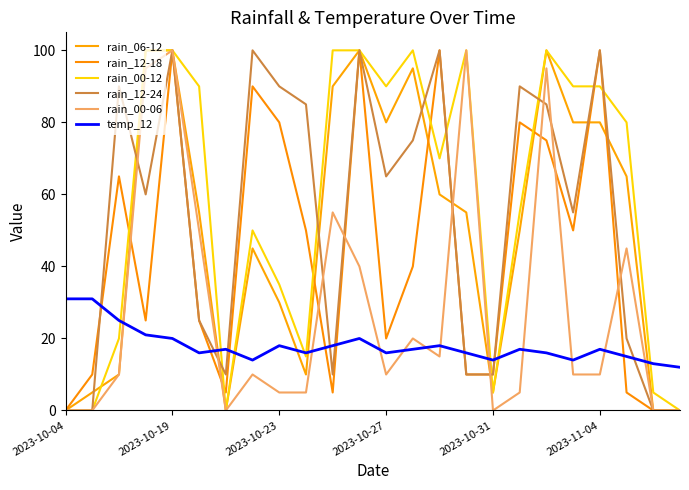

Does the chart have visible grid lines?

No